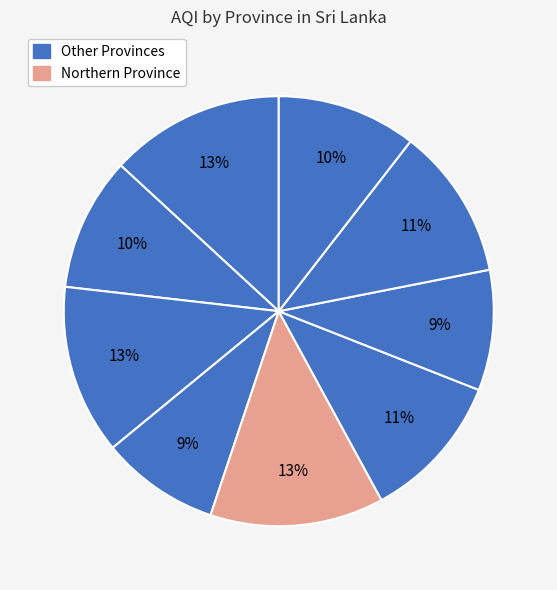

To the nearest percent, what is the difference between the largest and smallest slice percentages?

4%